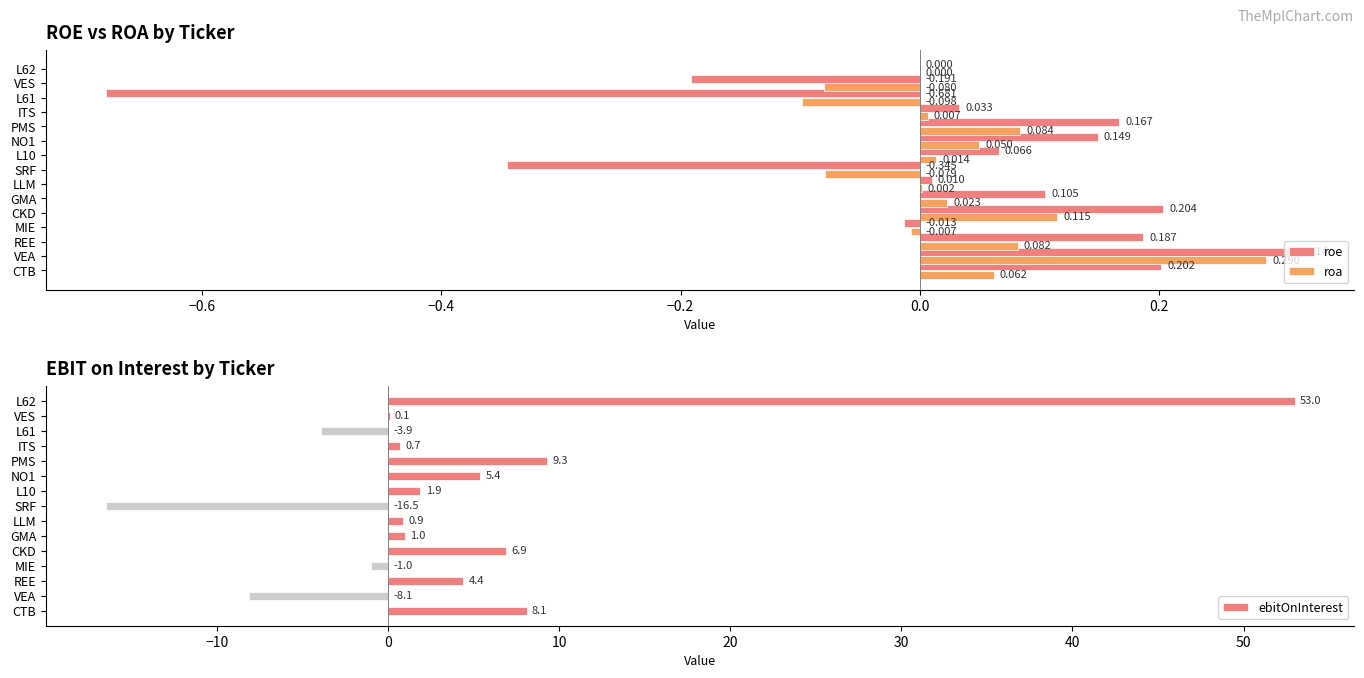

Where is roe nearest to the value 0?

L62